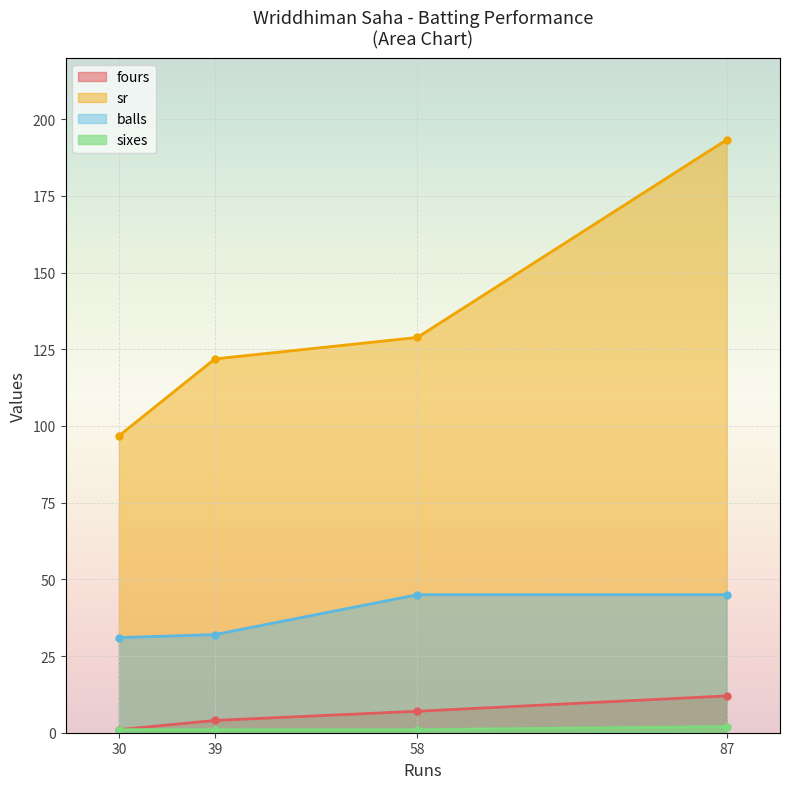

Which series changed the most between 30 and 87?

sr